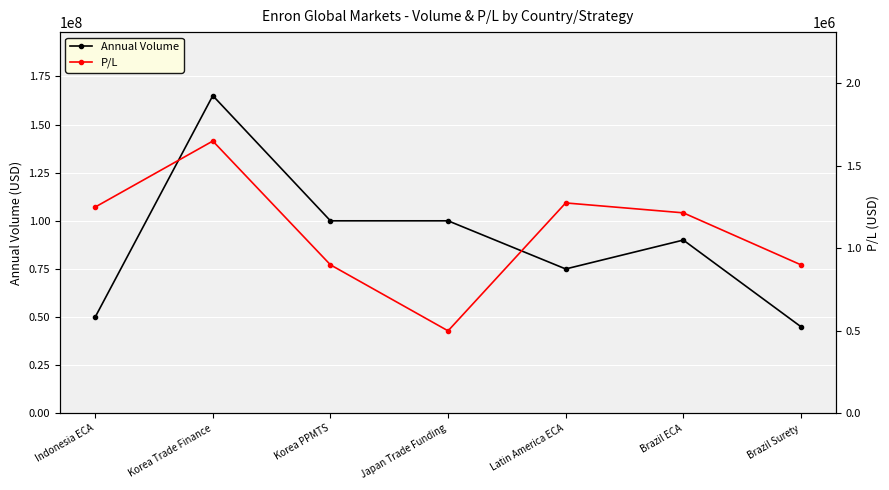

What is the average value of the Annual Volume series?

89285714